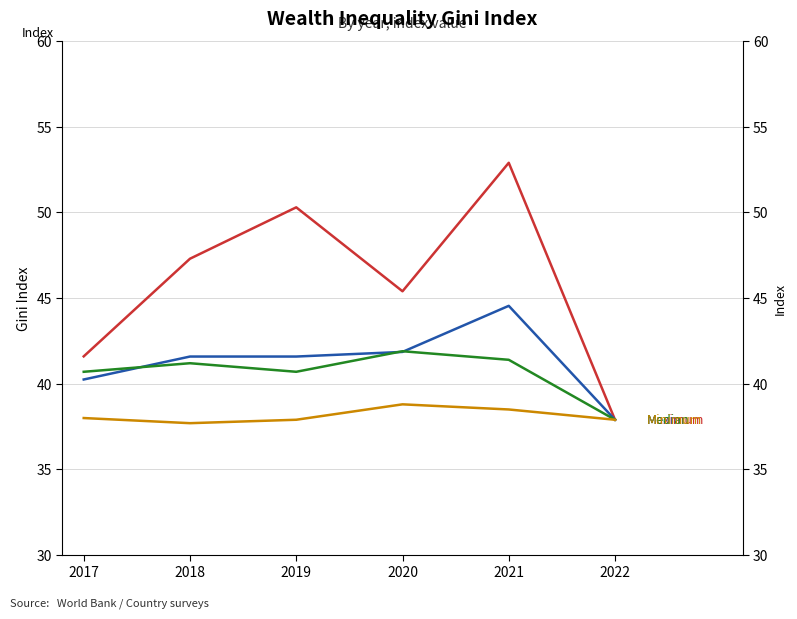

What value does the Median series have at 2018?

41.2